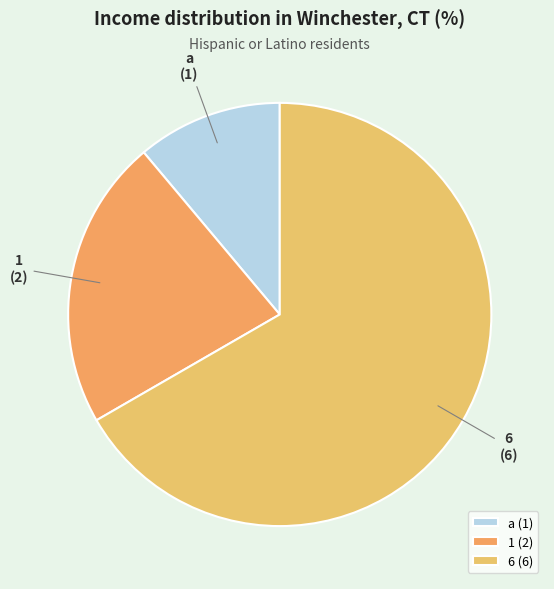

Between 1 and 6, which is larger?

6